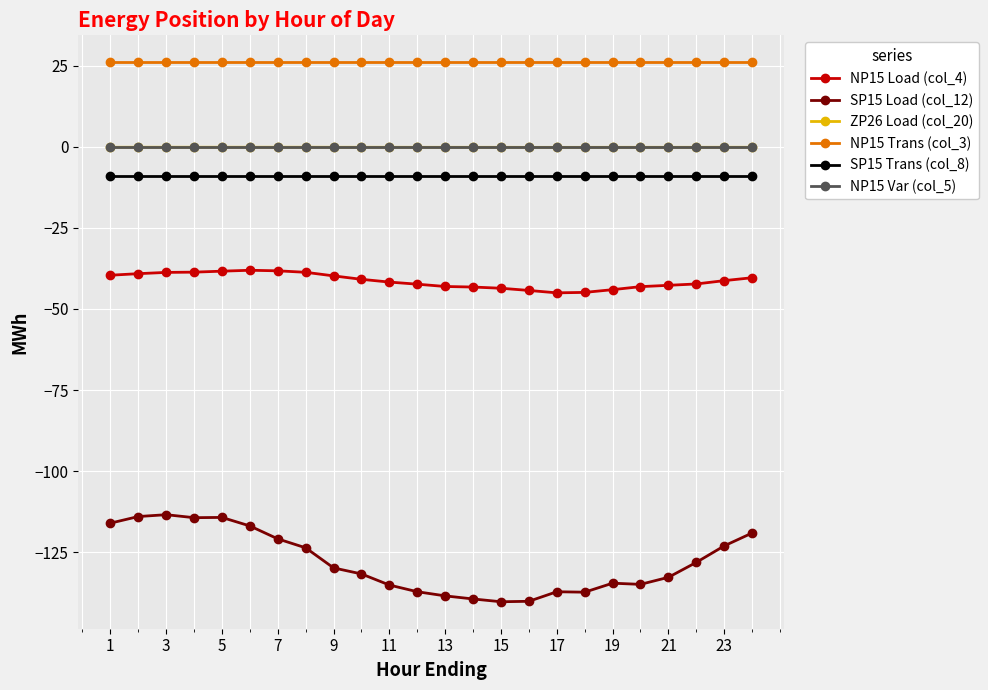

What is the value of the SP15 Load (col_12) point at the 11th from the left?

-135.1